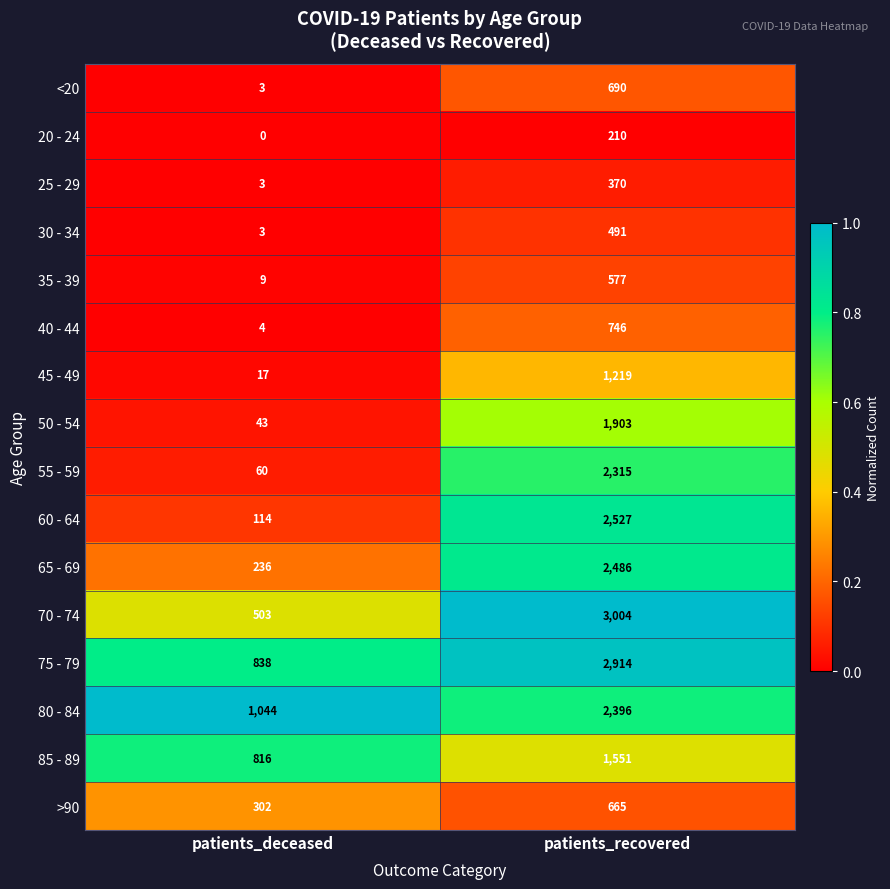

True or false: 85 - 89 has a value of 613 at patients_recovered.

False